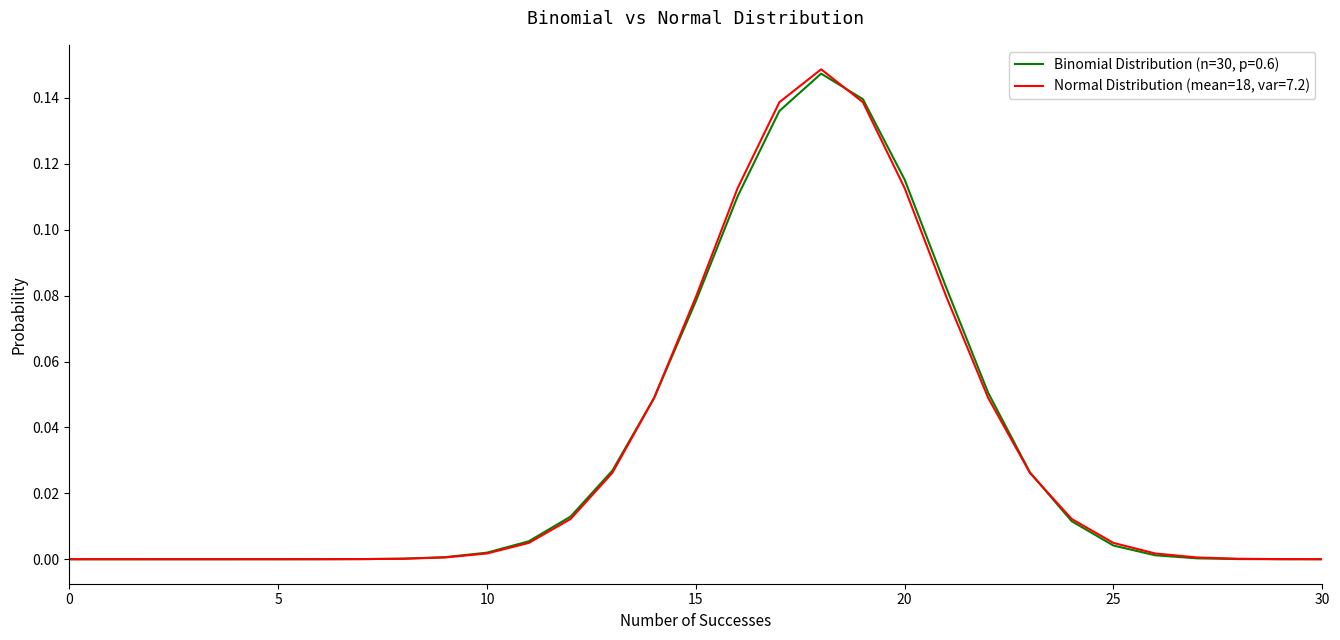

List the series in order of their peak value, lowest first.

Binomial Distribution (n=30, p=0.6), Normal Distribution (mean=18, var=7.2)